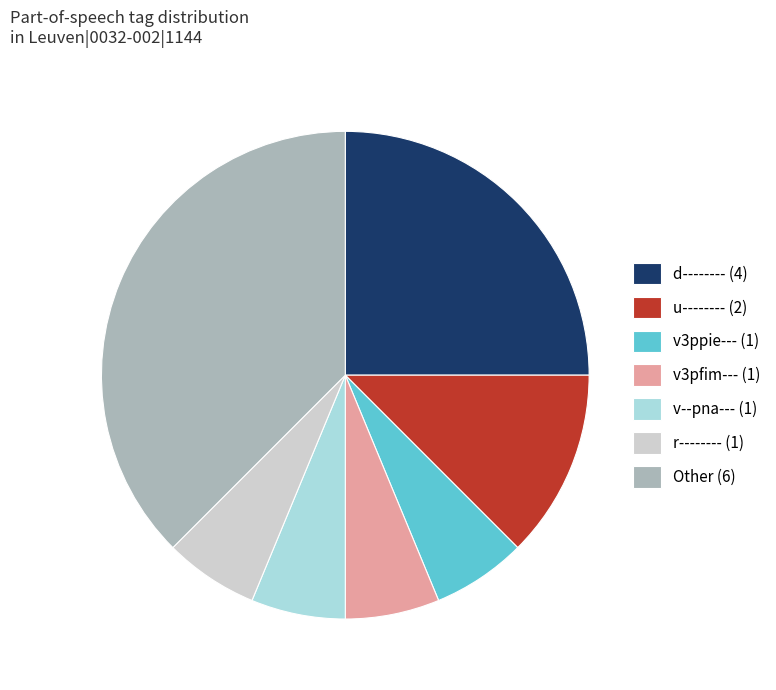

Combined, do v3pfim--- (1) and u-------- (2) account for over 50%?

No